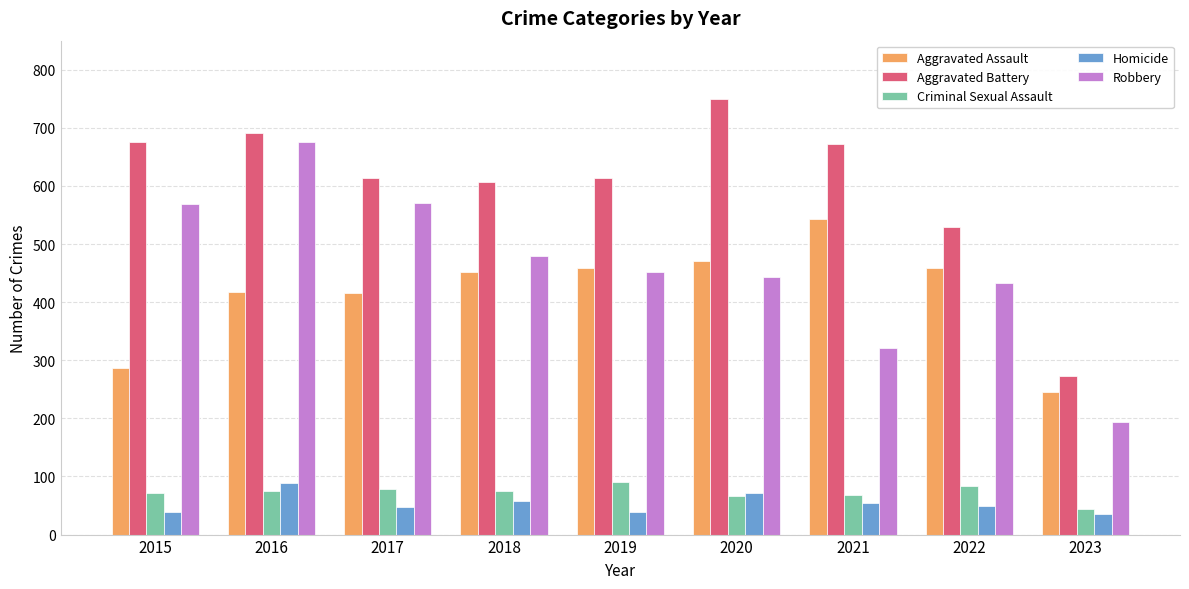

What are all the series names shown in the legend?

Aggravated Assault, Aggravated Battery, Criminal Sexual Assault, Homicide, Robbery